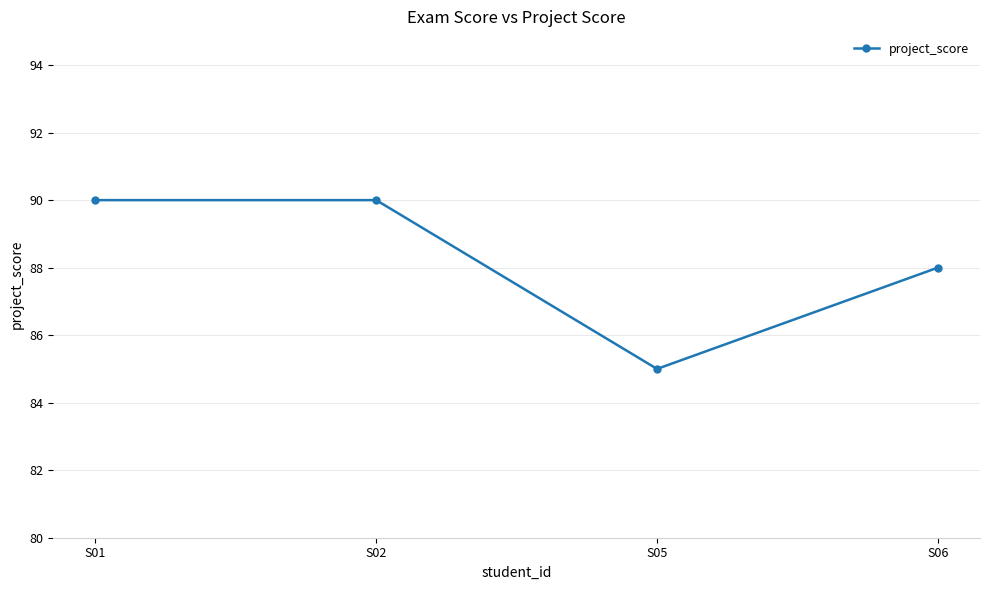

What is the minimum value shown in the chart?

85